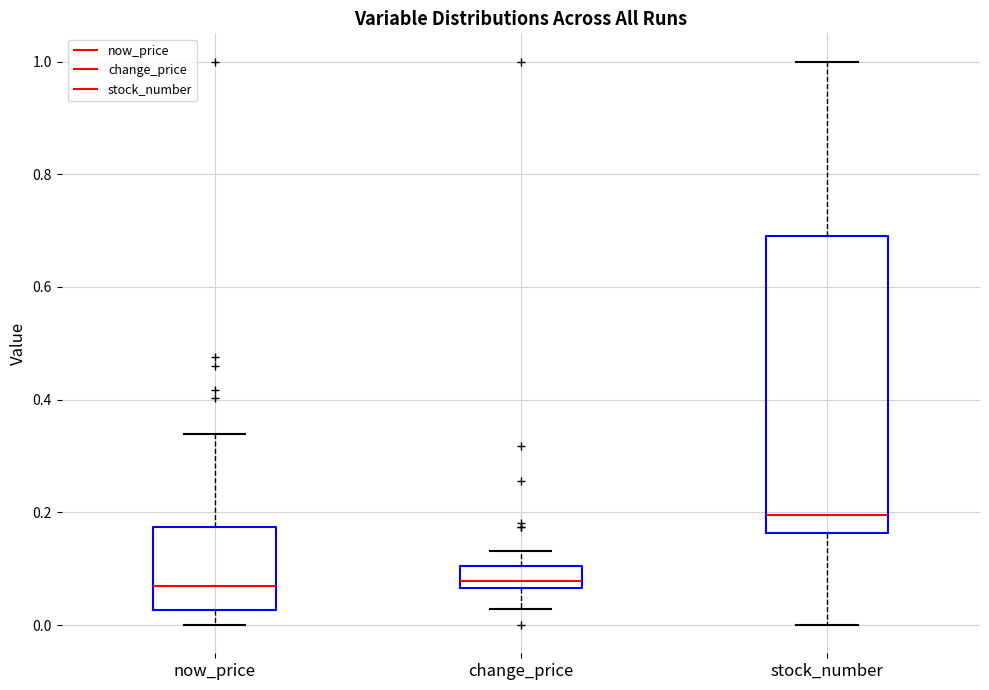

Reading left to right, transcribe this box plot: for each box, give where its median line is, the range the box spans, and where its two whiskers end, as read against the y-axis. The values are not printed on the chart, so give them approximately, as read against the axis.

now_price: median 0.06, box 0.02 to 0.18, whiskers 0.00 to 0.34
change_price: median 0.08, box 0.06 to 0.10, whiskers 0.02 to 0.14
stock_number: median 0.20, box 0.16 to 0.70, whiskers 0.00 to 1.00